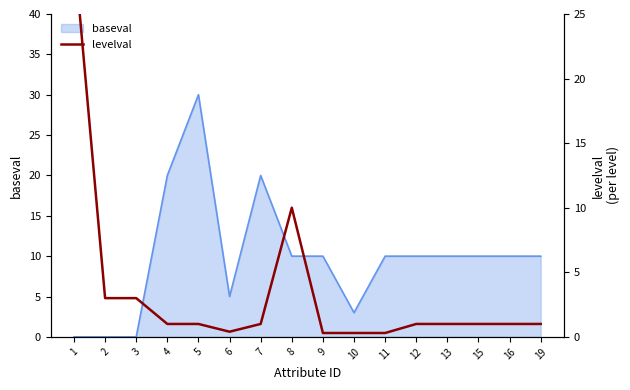

Which label corresponds to the smallest value in the chart?

9